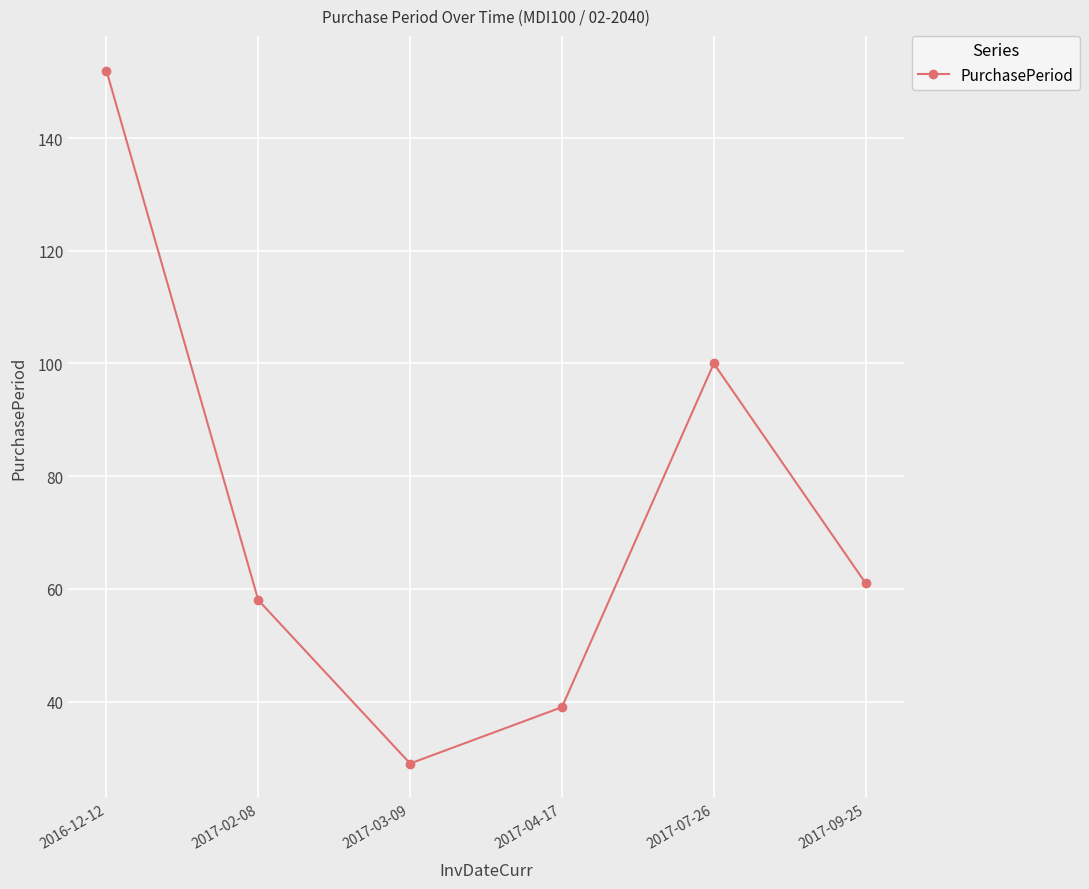

What position from the left is 2017-07-26?

5